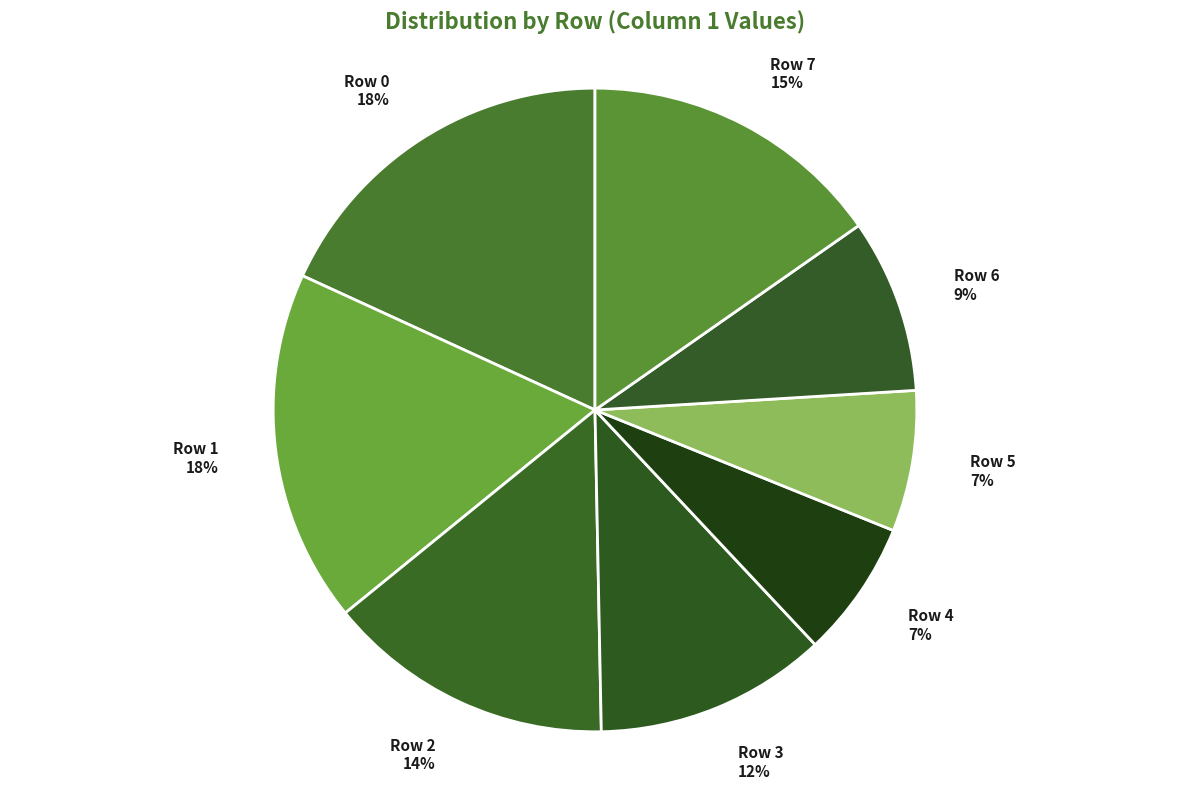

The Row 0 slice represents 25% of the pie. True or false?

False